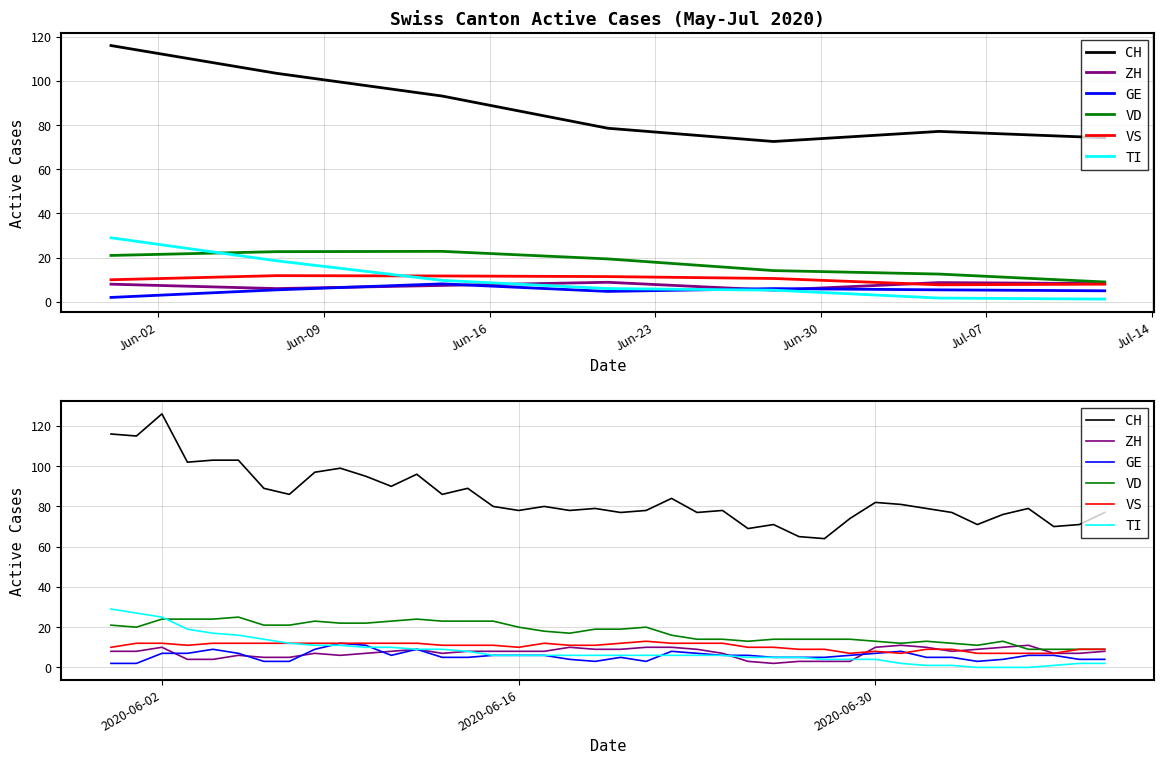

Which series has the widest spread of values?

CH